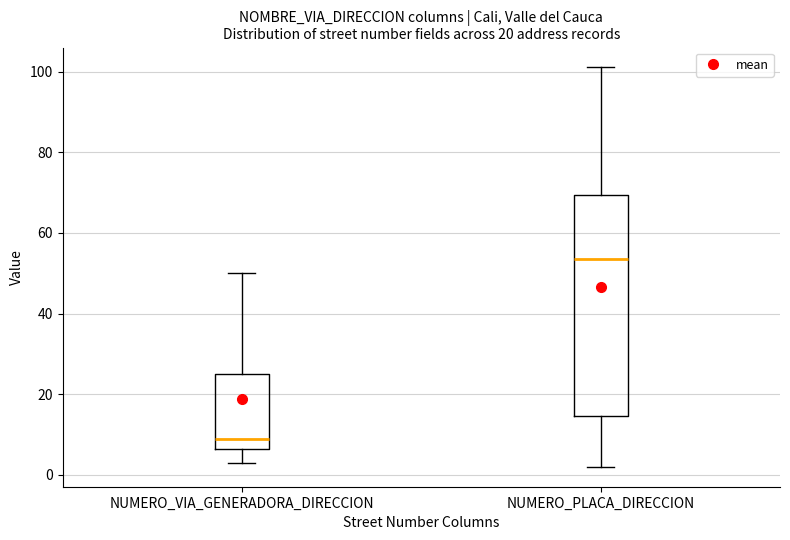

Reading left to right, read every box against the y-axis: the position of its median line, the range the box covers, and the ends of its whiskers. The values are not printed on the chart, so give them approximately, as read against the axis.

NUMERO_VIA_GENERADORA_DIRECCION: median 10, box 6 to 26, whiskers 4 to 50
NUMERO_PLACA_DIRECCION: median 54, box 14 to 70, whiskers 2 to 102